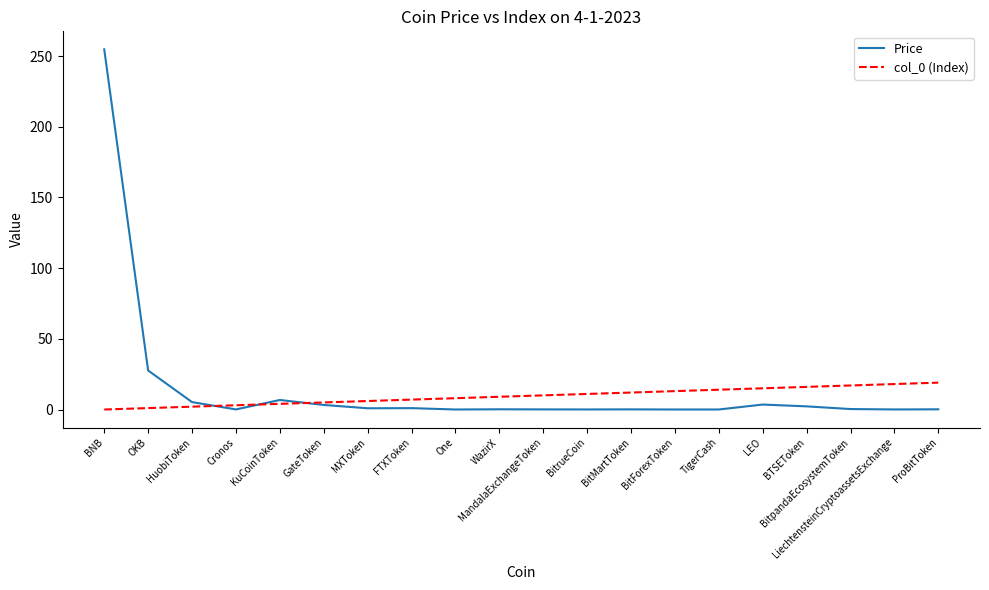

Which series has the largest range (max minus min)?

Price